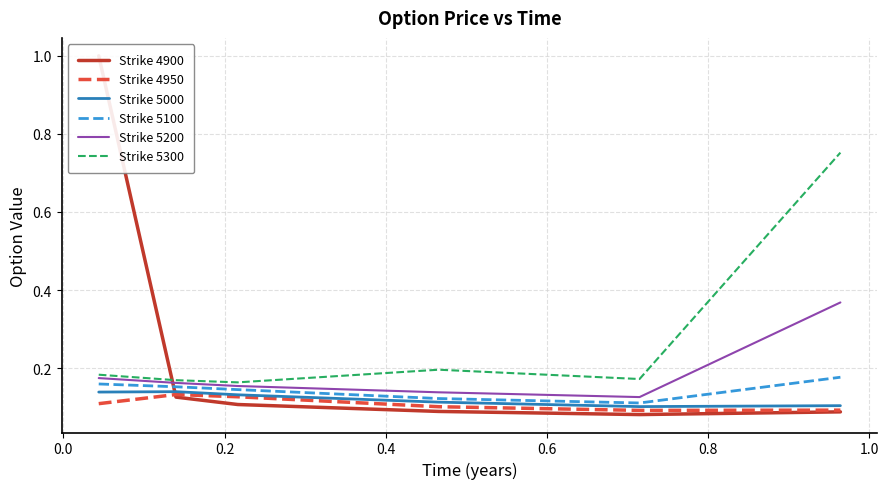

What is the minimum value shown in the chart?

0.1